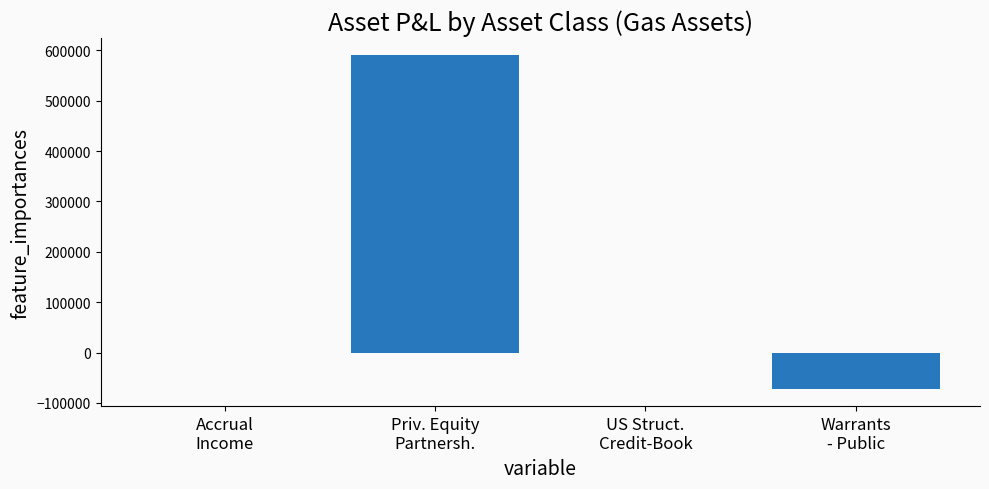

What is the greatest value displayed?

591239.4